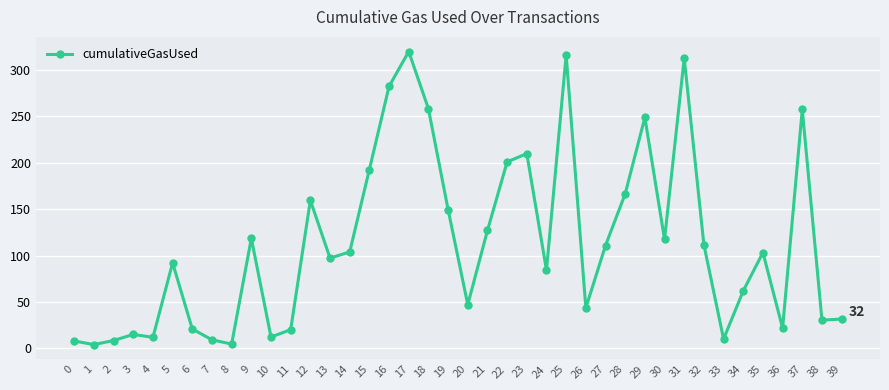

How many data points are less than 103?

20